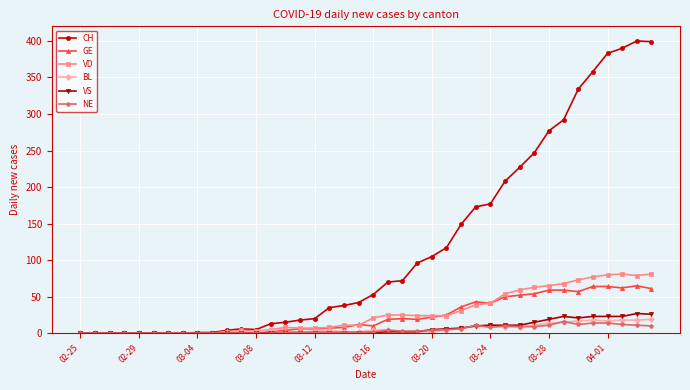

What is the difference between the maximum and minimum values in the CH series?

400